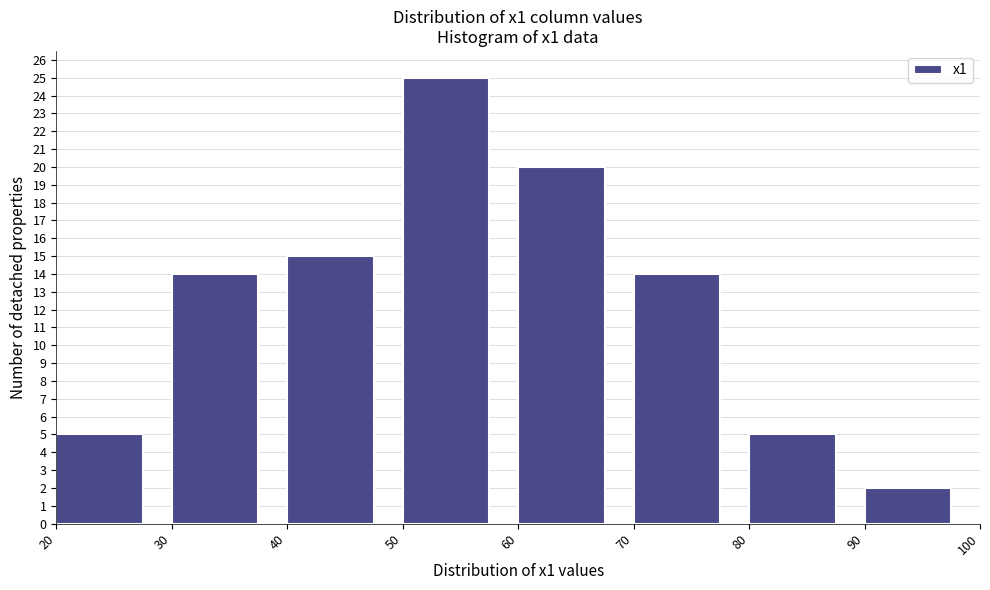

Which range on the x-axis has the tallest bar?

50 to 60